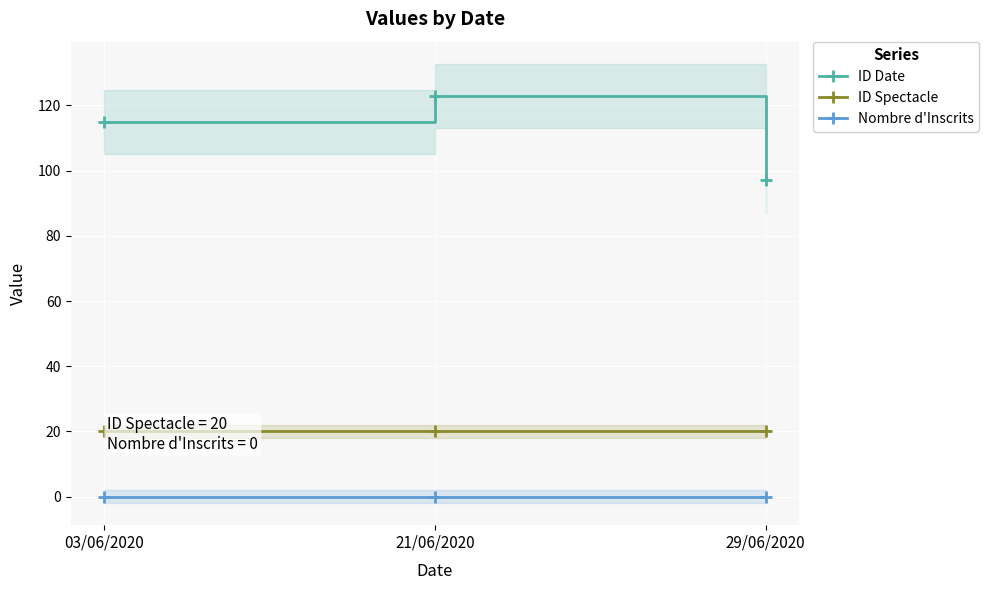

How many lines are shown in the chart?

3